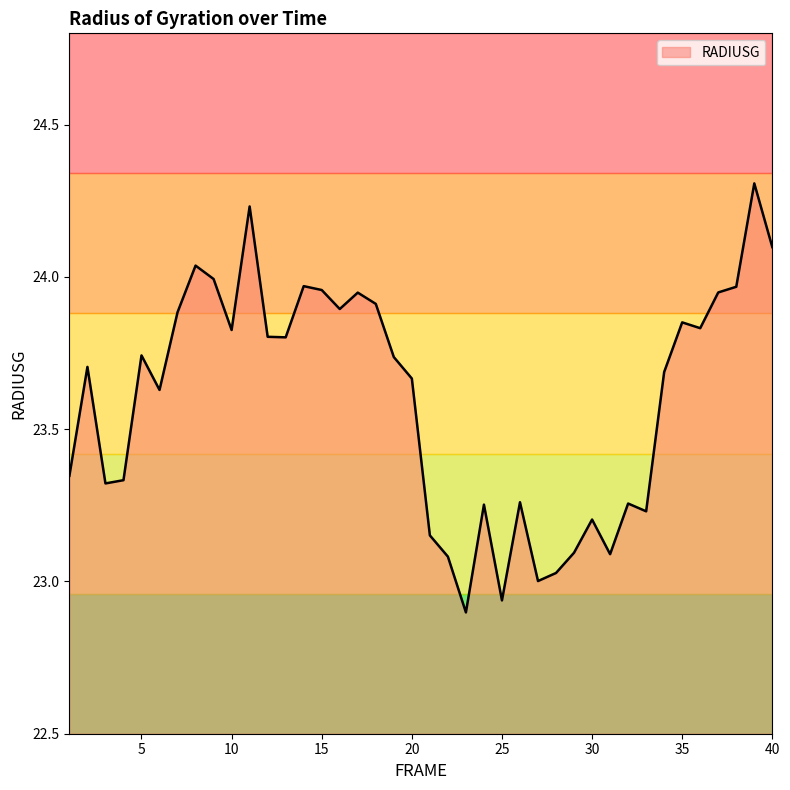

What is the greatest value displayed?

24.3